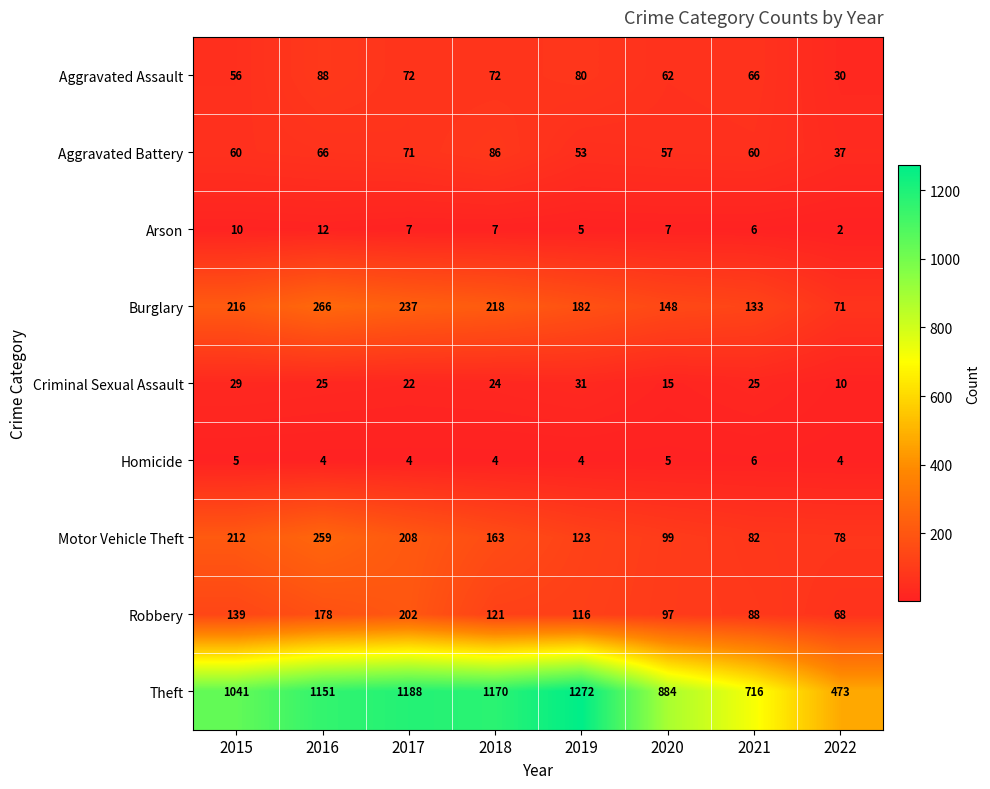

At which category is the sum across all series the highest?

2016